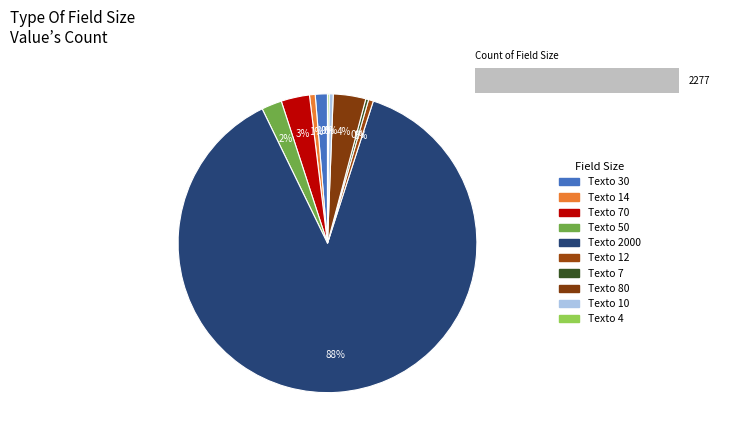

Which has a higher value, Texto 14 or Texto 30?

Texto 30